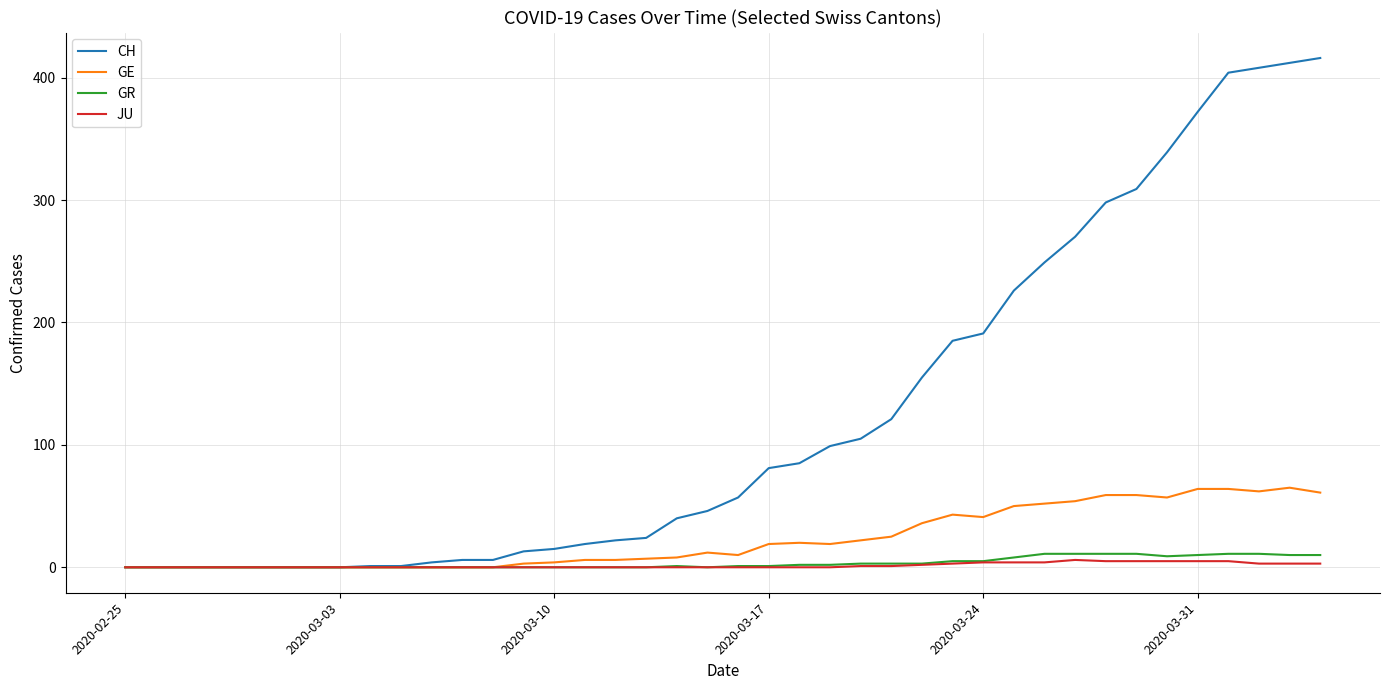

Which series has the widest spread of values?

CH